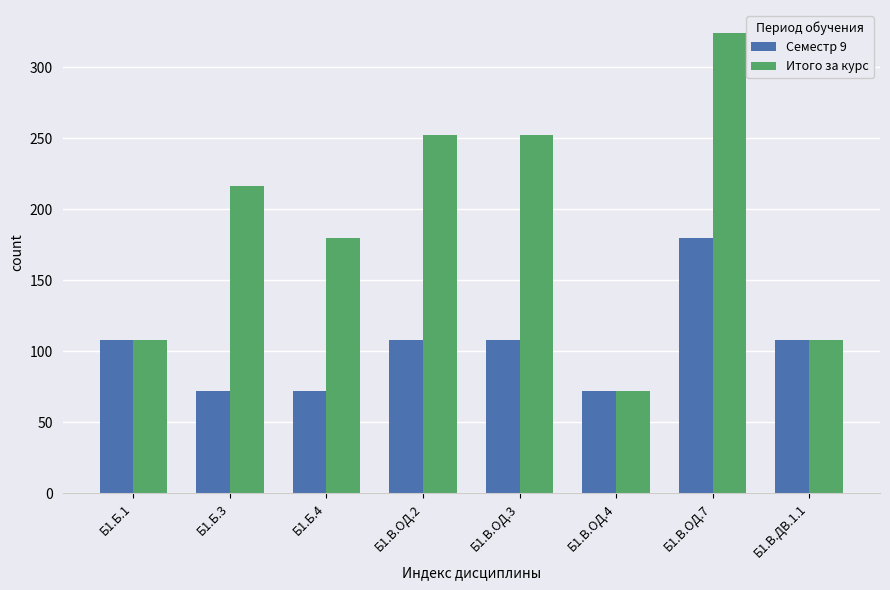

What is the maximum value shown in the chart?

324